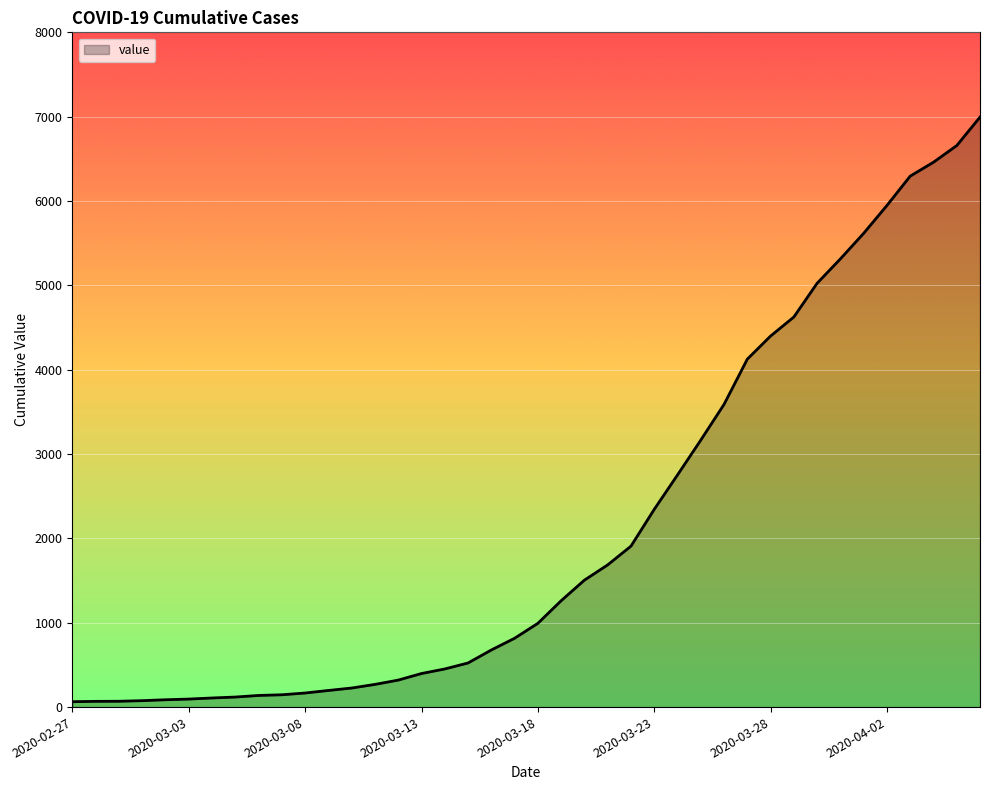

What is the sum of all values?

85677